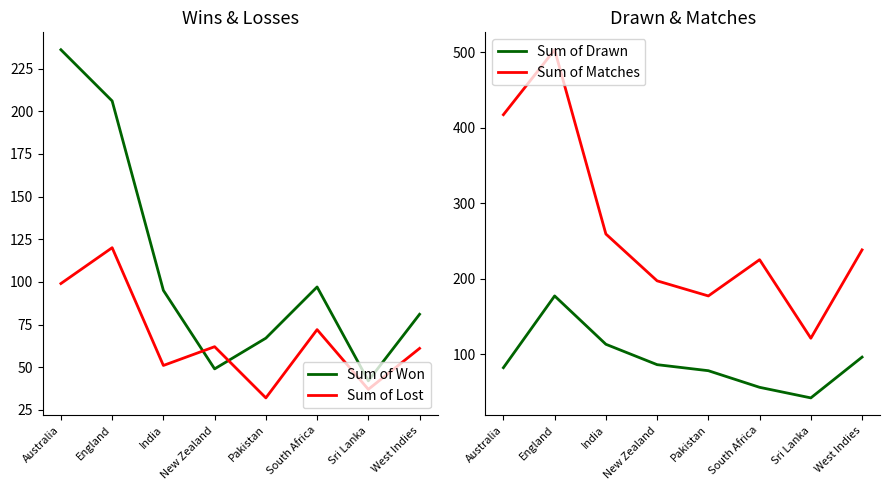

True or false: Sum of Lost has more than 0 points higher than both neighbors.

True